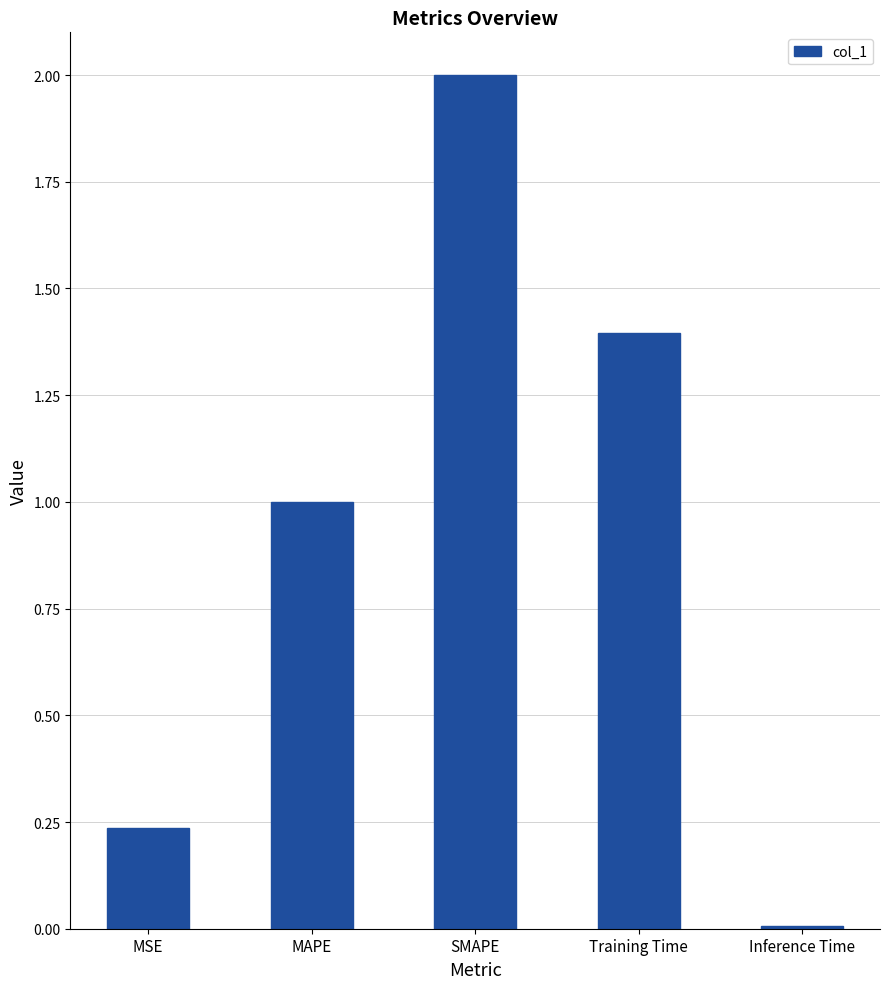

What is the difference between the values at MSE and MAPE?

0.8